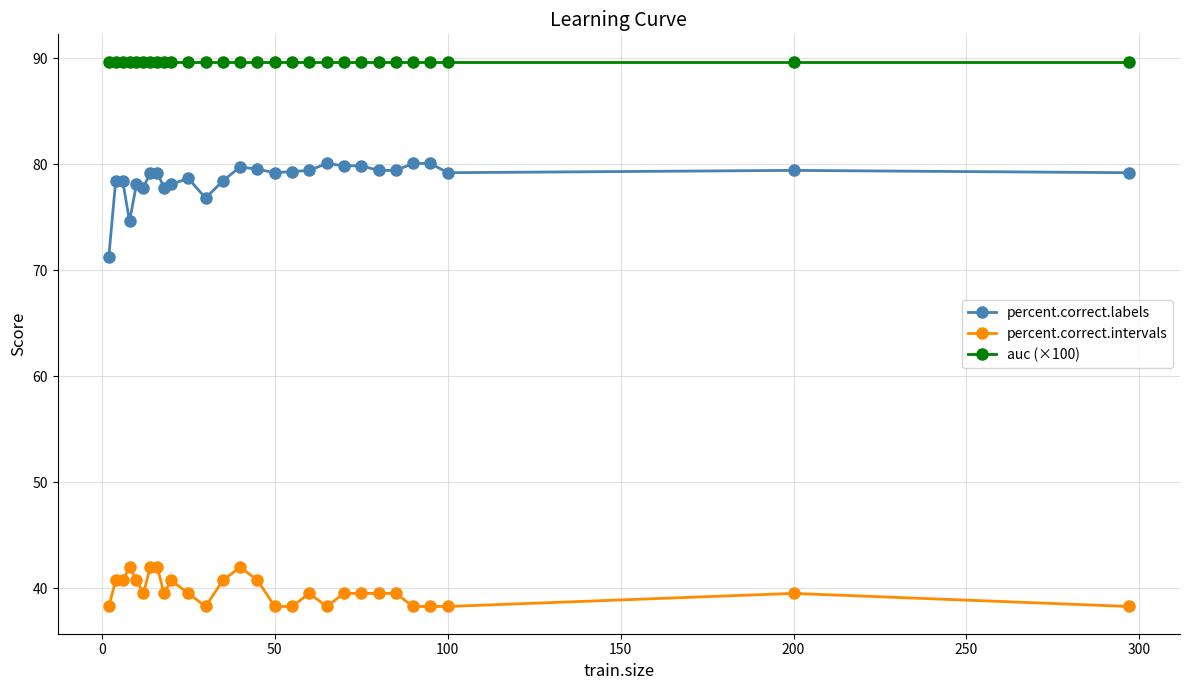

What is the maximum value shown in the chart?

89.7